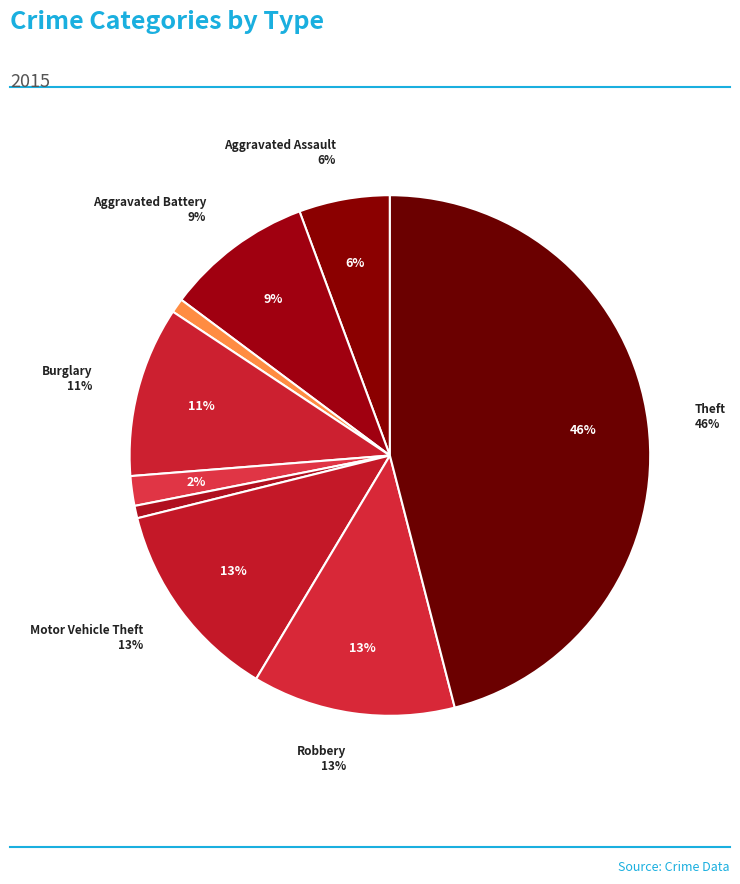

The Burglary slice represents 11% of the pie. True or false?

True